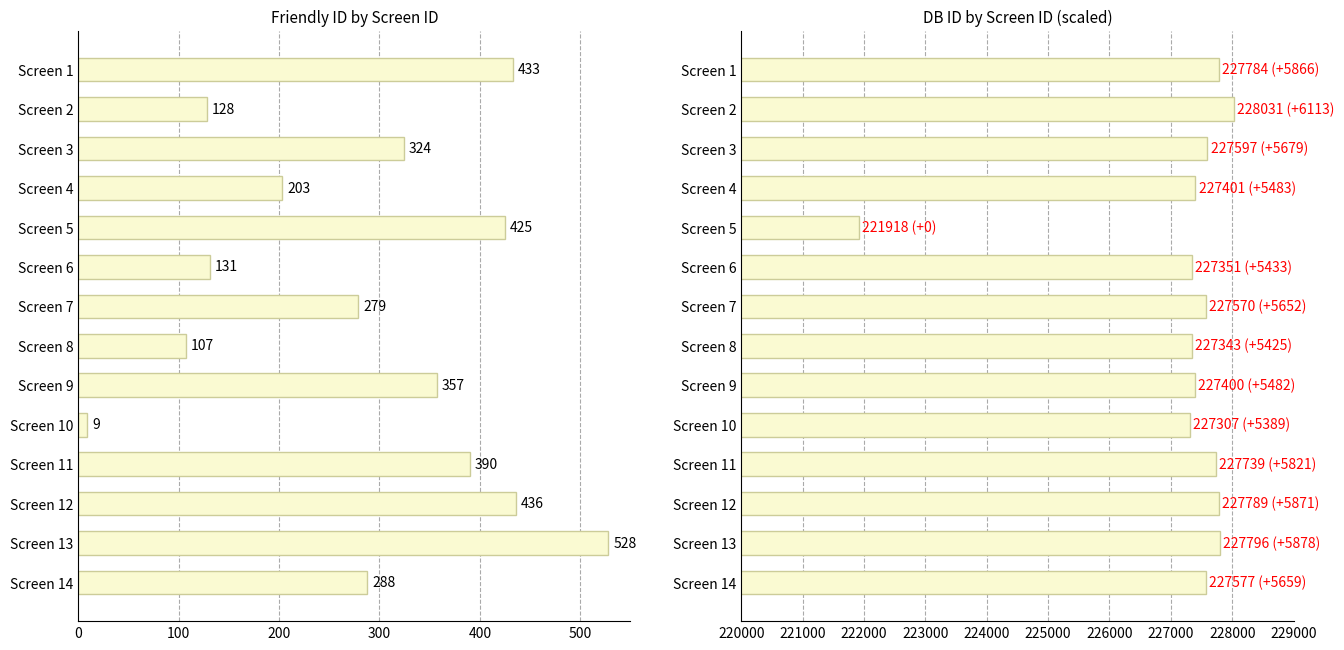

How many data points in DB ID are less than 227577?

7